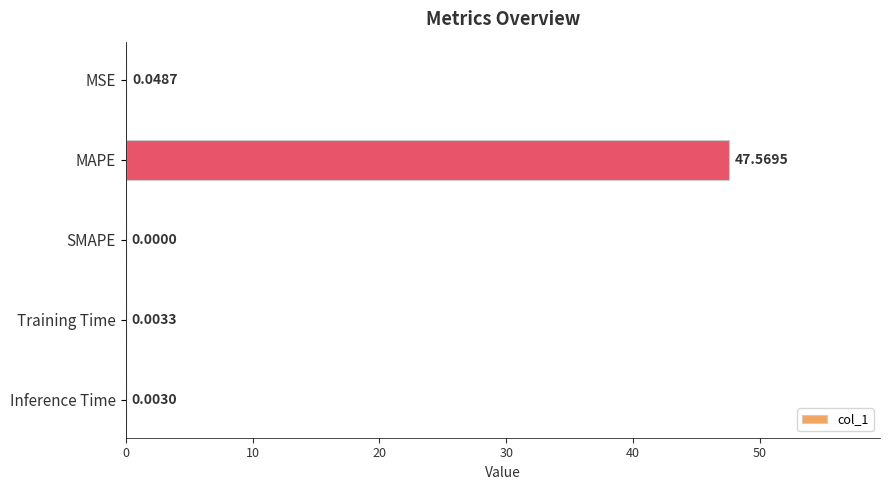

Which label corresponds to the largest value in the chart?

MAPE